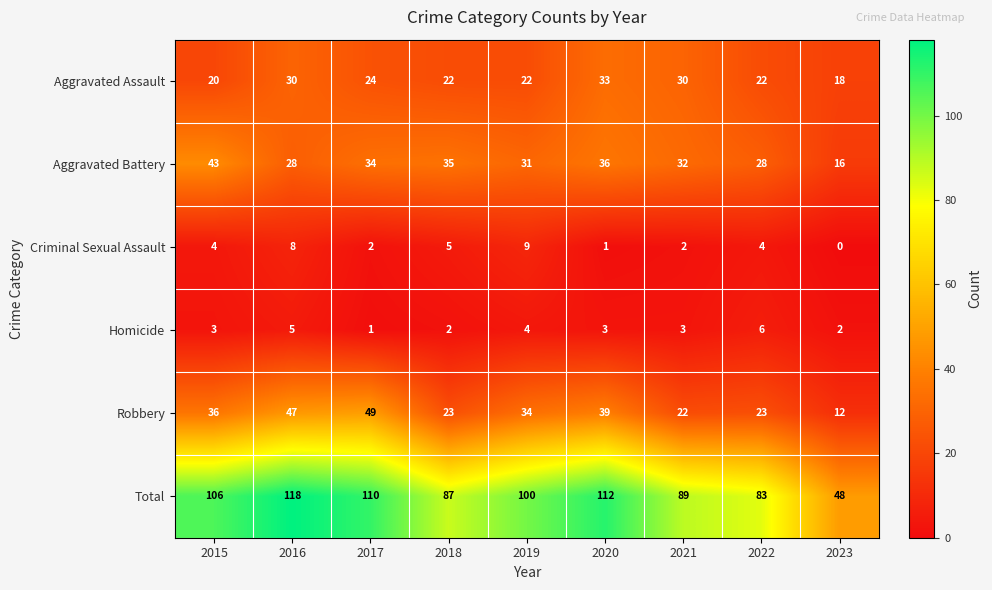

What is the difference between the maximum and minimum values in the Homicide series?

5